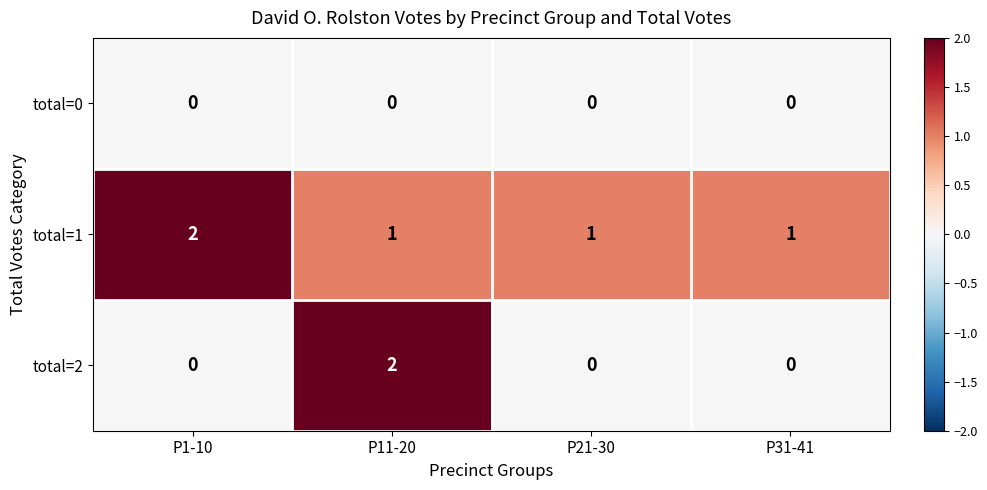

Reading right to left, list all the values displayed in this chart.

total=0: 0	0	0	0
total=1: 1	1	1	2
total=2: 0	0	2	0